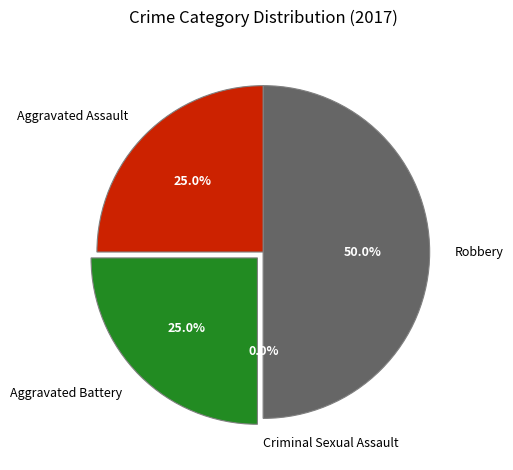

Is it true that Aggravated Battery is 25% of the pie?

True